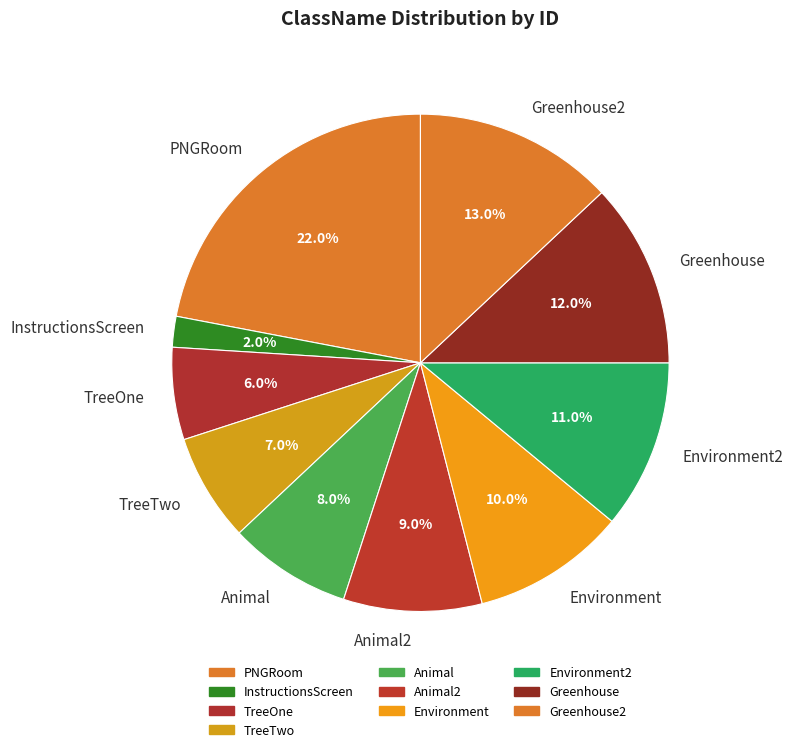

Rank the categories by value from lowest to highest.

InstructionsScreen, TreeOne, TreeTwo, Animal, Animal2, Environment, Environment2, Greenhouse, Greenhouse2, PNGRoom